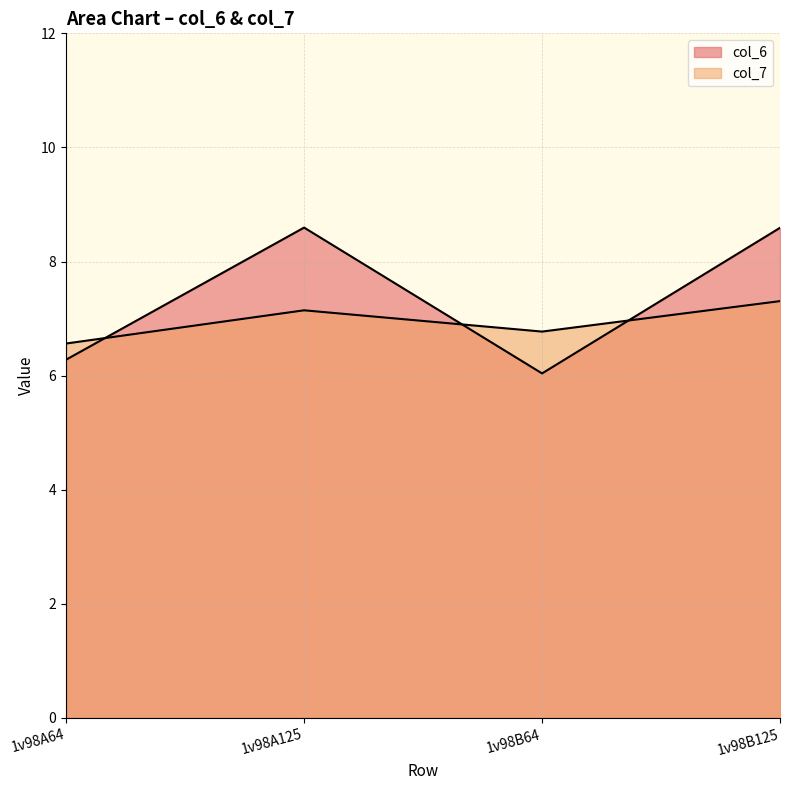

What is the approximate value of col_7 at 1v98B64?

6.8